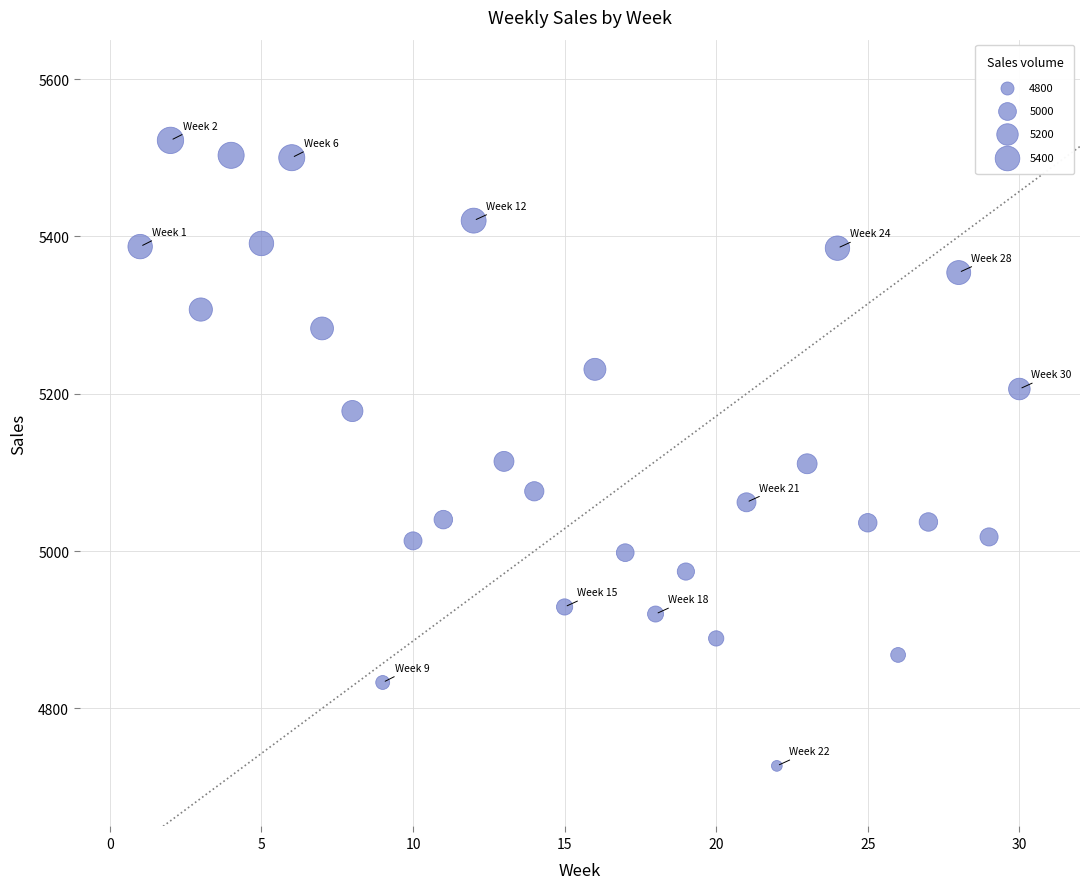

What is the range of X values (max minus min)?

29